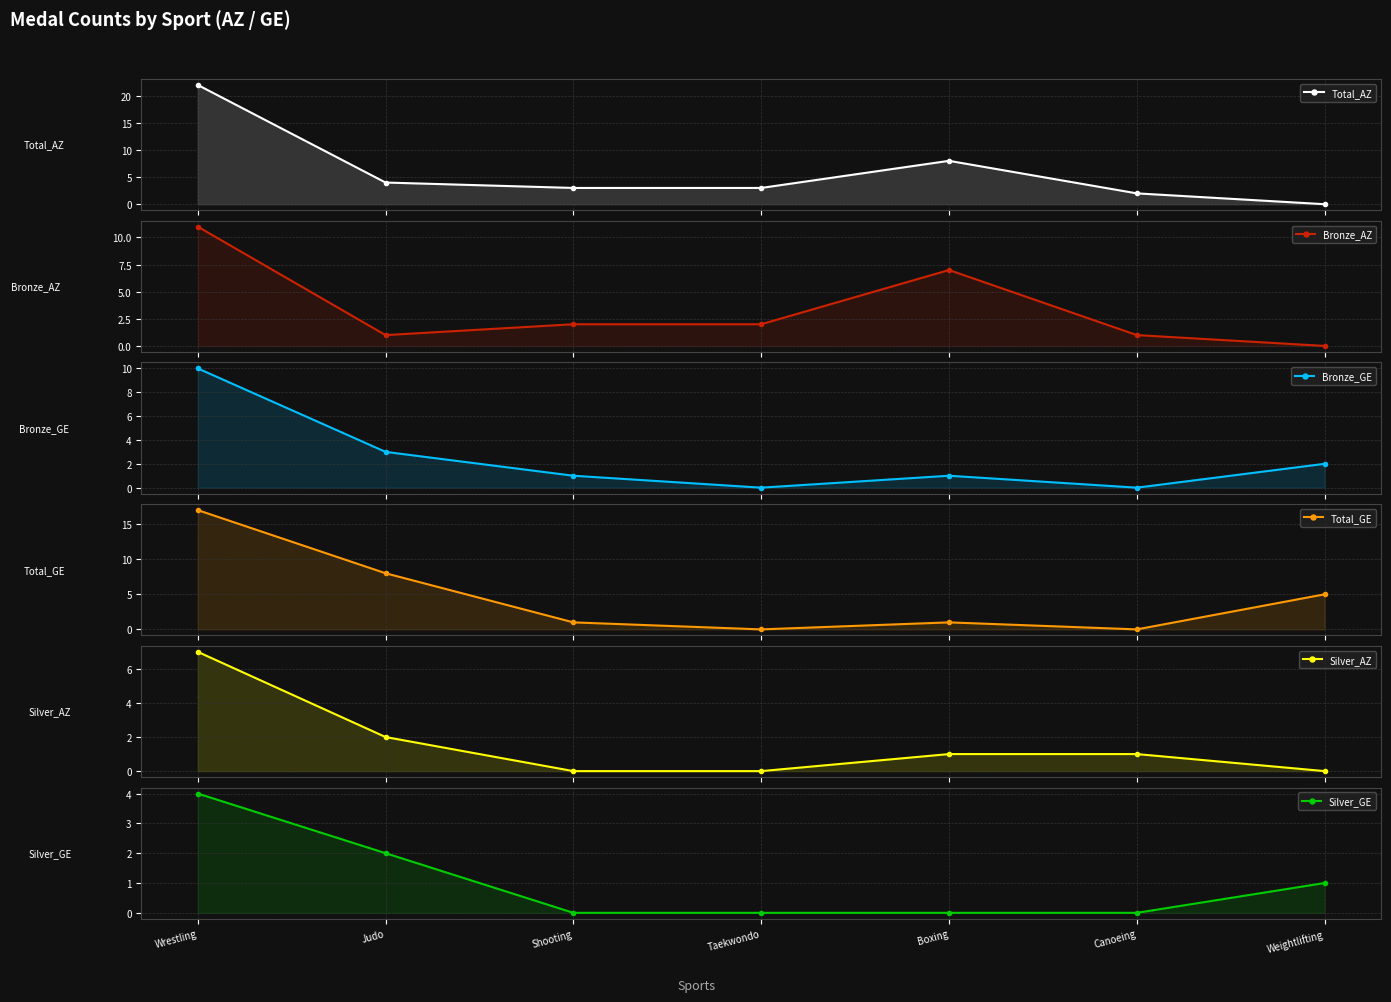

List the series in order of their peak value, lowest first.

Silver_GE, Silver_AZ, Bronze_GE, Bronze_AZ, Total_GE, Total_AZ